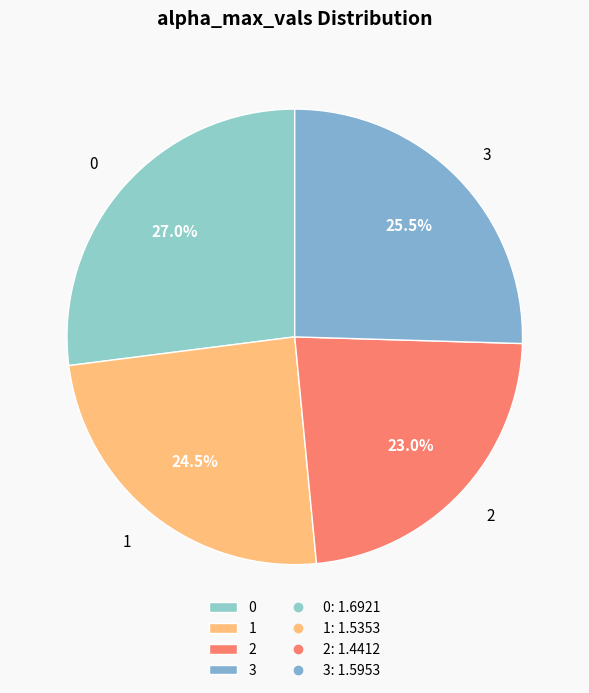

Approximately how many times larger is the value at 1 compared to 2?

1.1